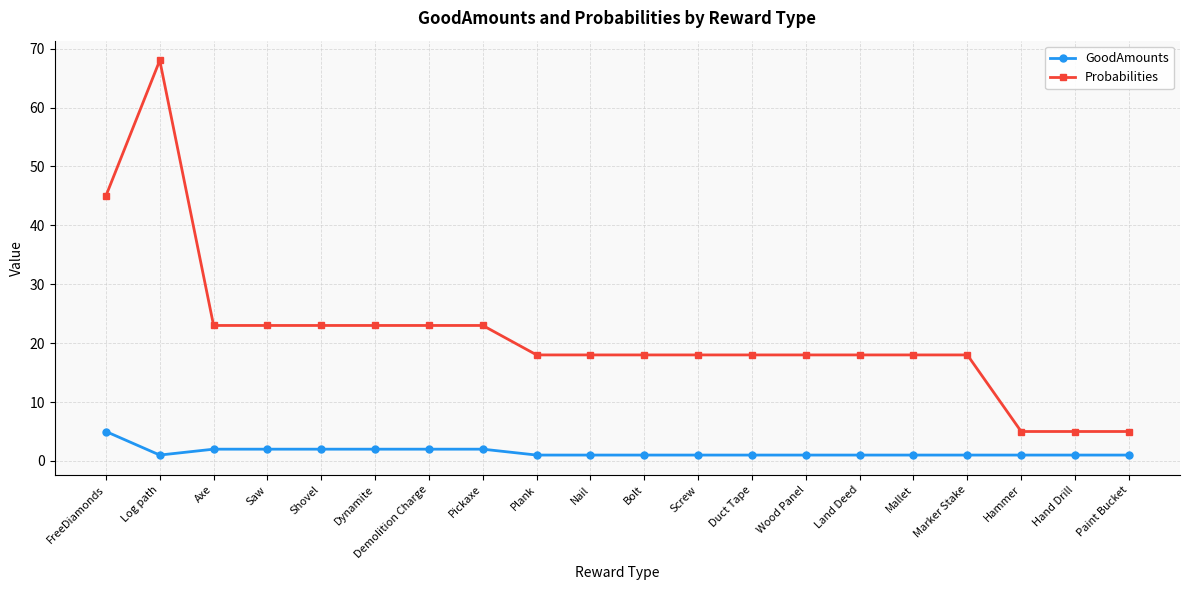

What is the greatest value displayed?

68